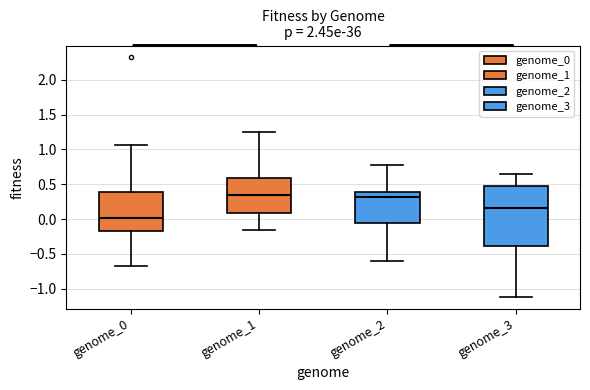

Where does the lower whisker of the box for genome_1 end on the y-axis? The values are not printed on the chart, so give them approximately, as read against the axis.

-0.15